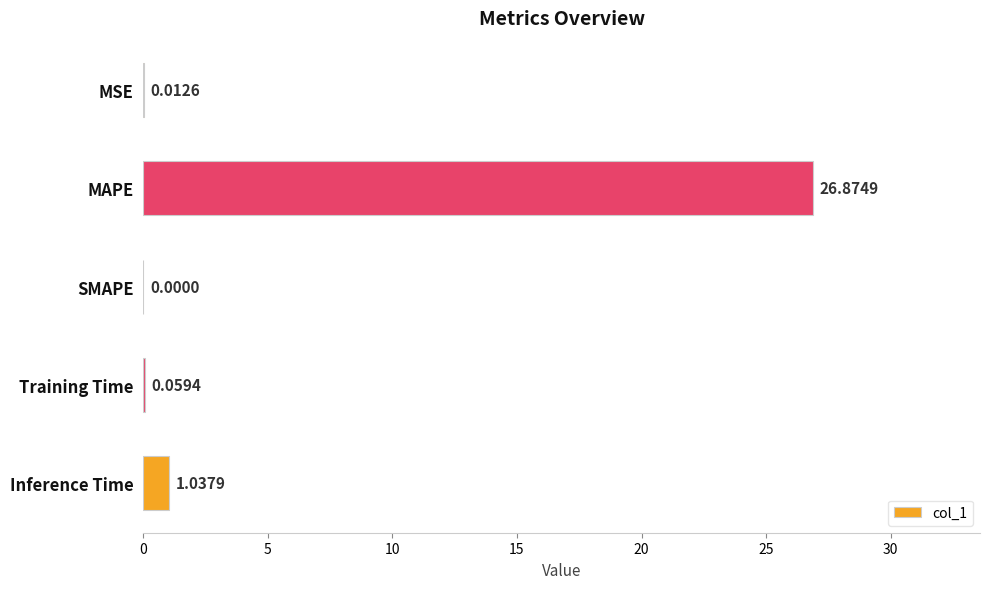

Where is the data nearest to the value 13?

Inference Time